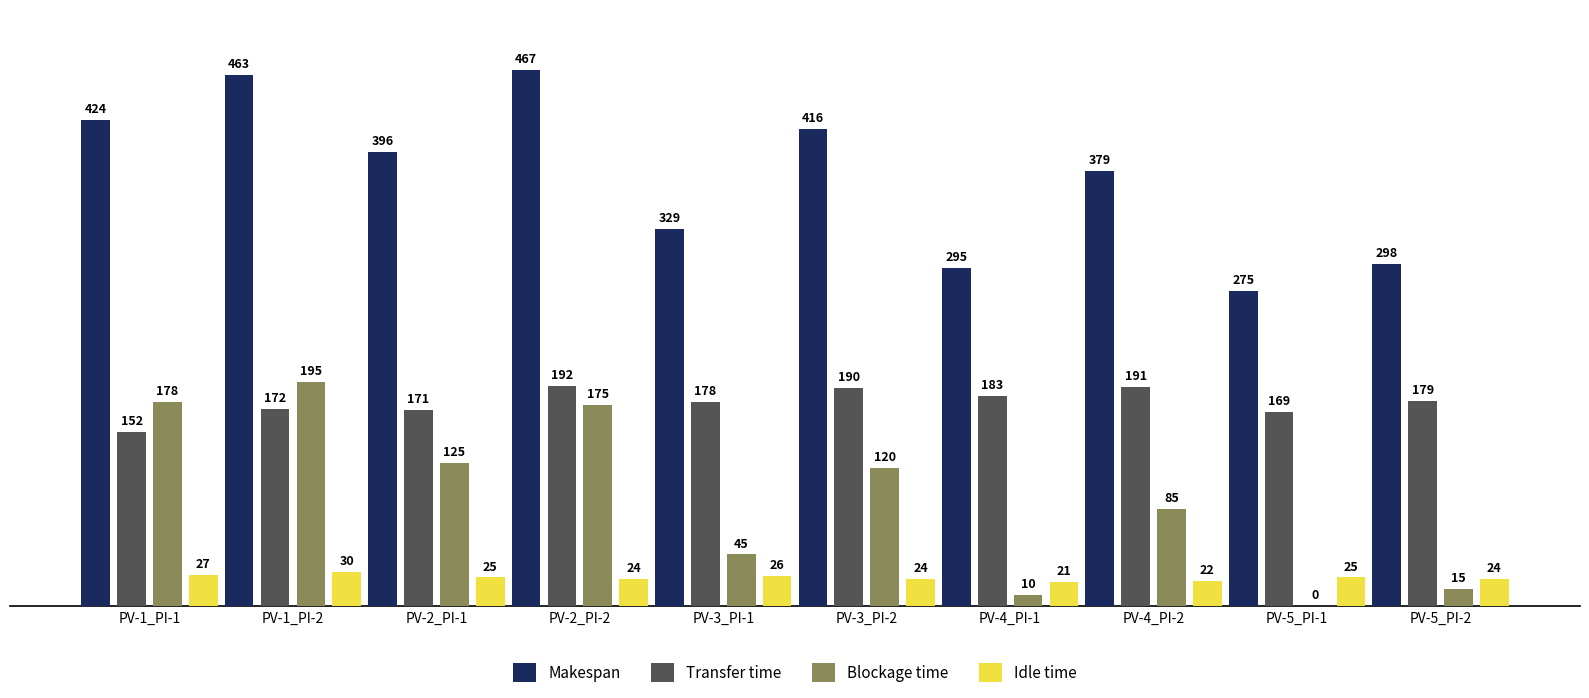

Where is Transfer time nearest to the value 172?

PV-1_PI-2